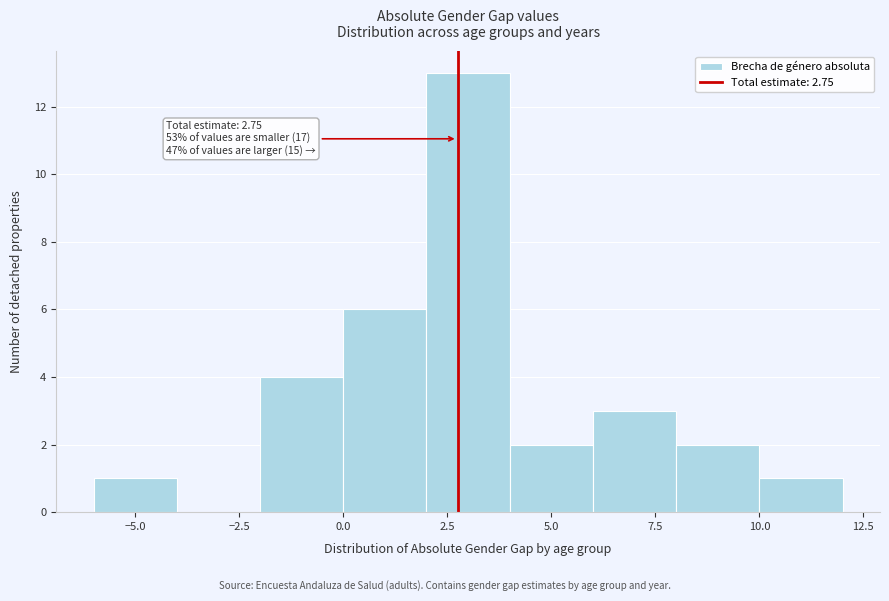

Over which range of the x-axis is the bar tallest?

2 to 4